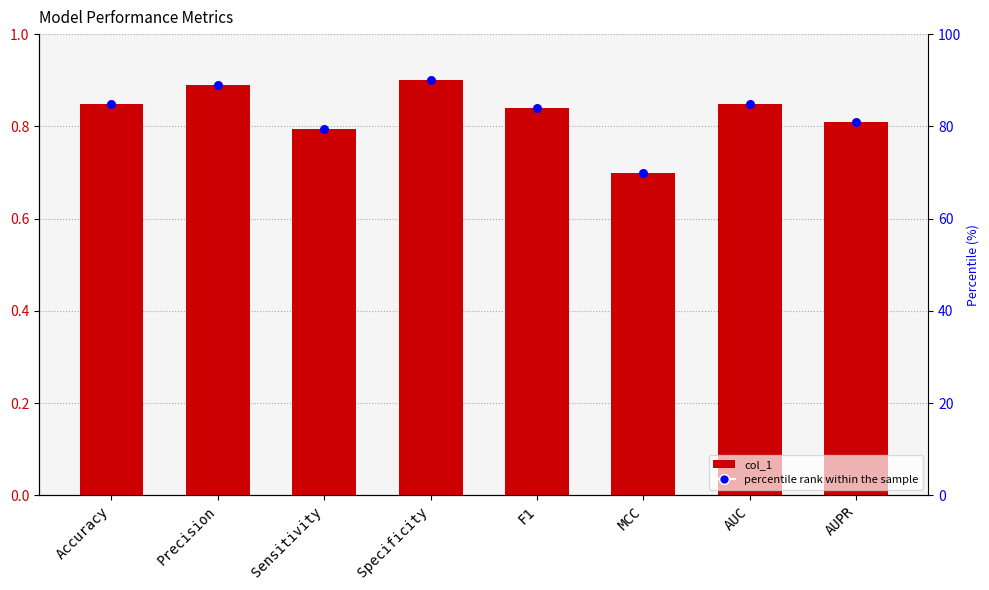

Which series has the largest total across all categories?

percentile rank within the sample